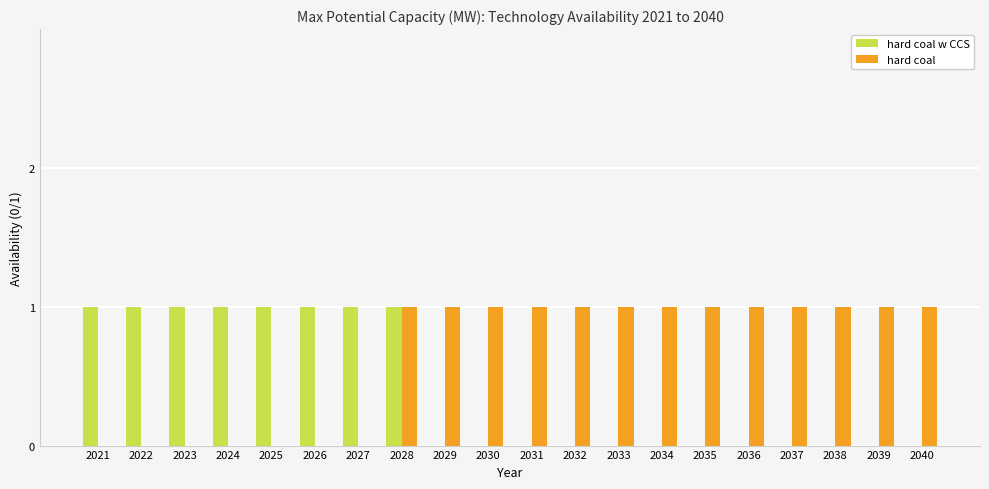

Is it true that hard coal w CCS equals 1 at 2026?

True